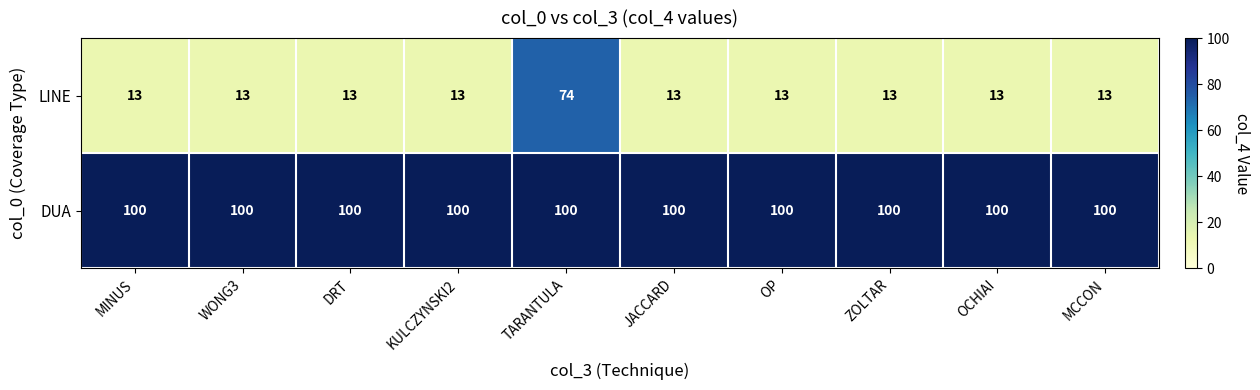

What is the maximum value shown in the chart?

100